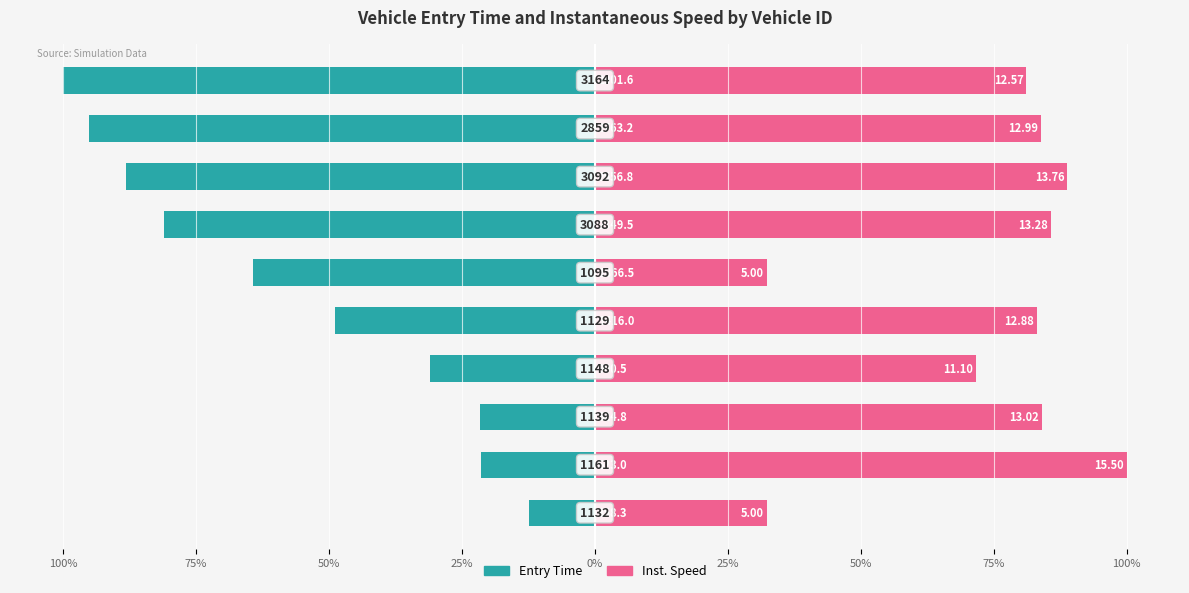

At how many categories does at least one series exceed -61?

10